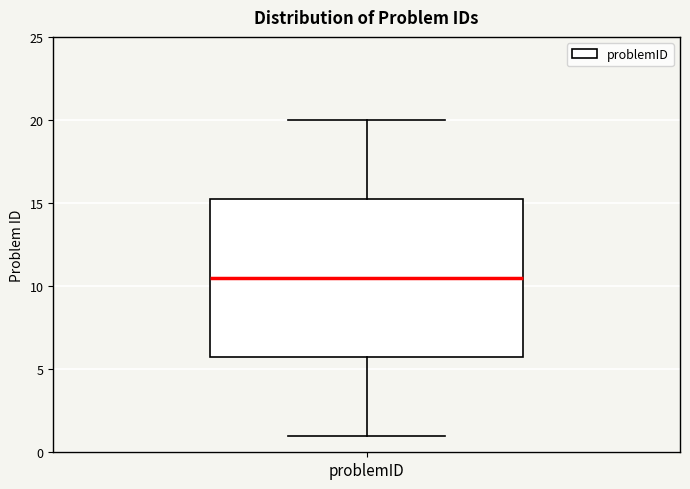

Read this box plot against the y-axis: the position of the median line, the range covered by the box, and the ends of both whiskers. The values are not printed on the chart, so give them approximately, as read against the axis.

median 10.5, box 6.0 to 15.5, whiskers 1.0 to 20.0